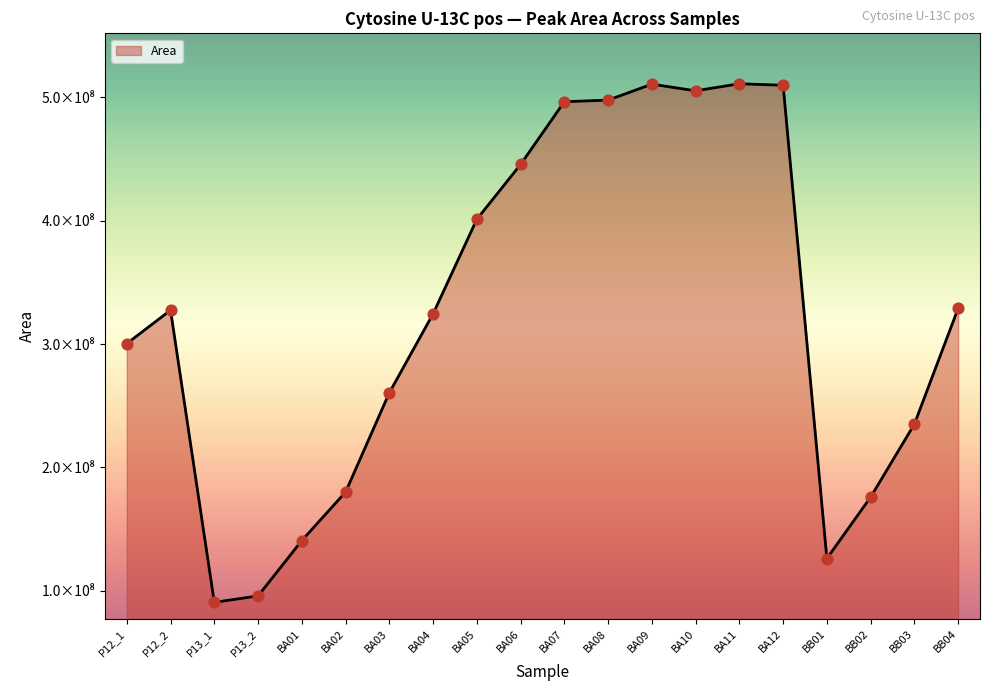

What is the change in value from BA01 to BA09?

+369996095